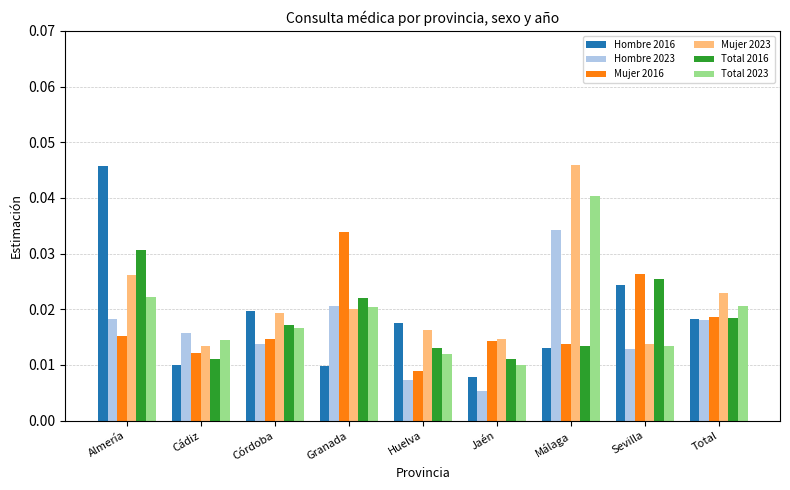

At which label is Total 2023 closest to 0?

Jaén